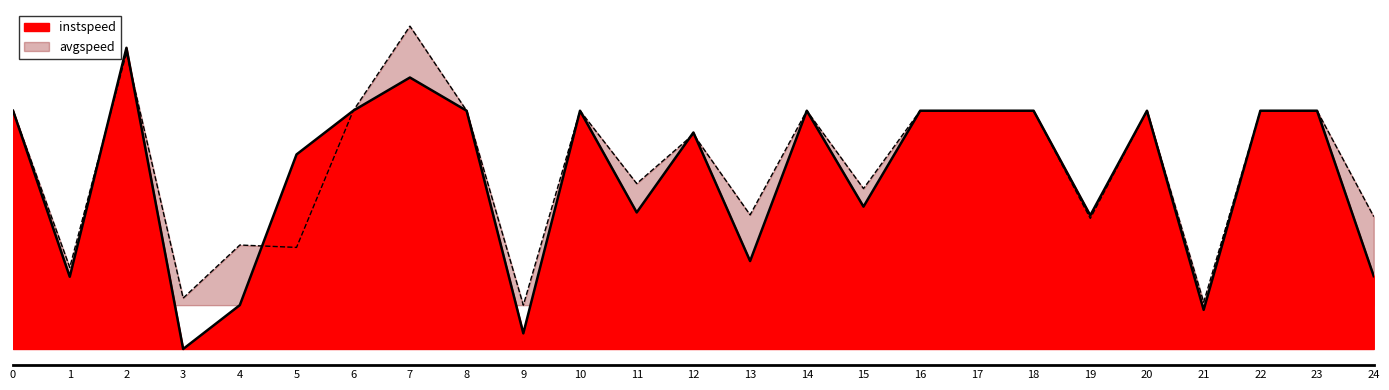

How many series are shown in this chart?

2